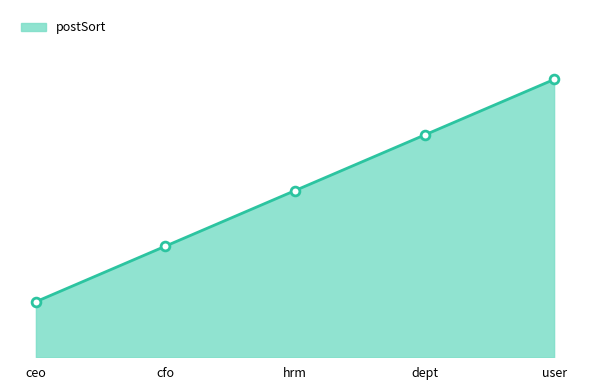

Which has a higher value, user or hrm?

user